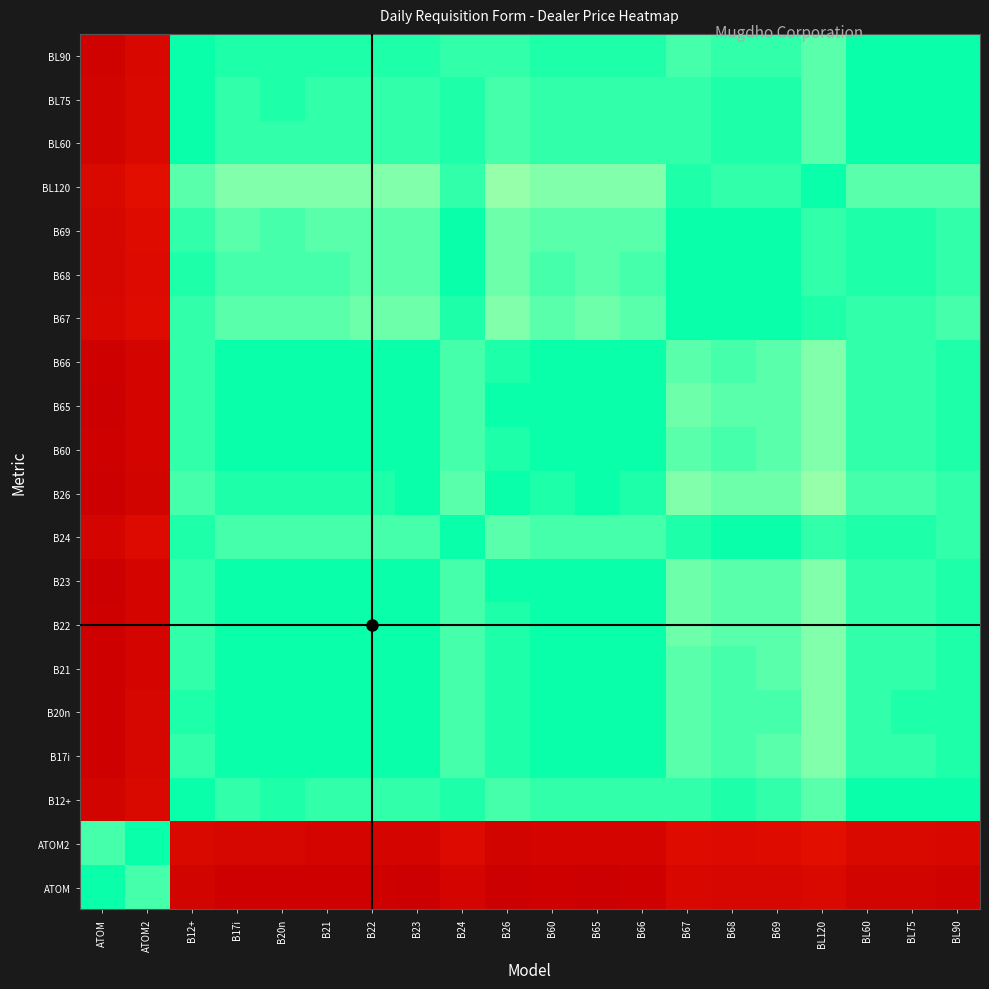

Reading left to right, list all the values displayed in this chart.

ATOM: ATOM=0.0	ATOM2=0.0	B12+=1.0	B17i=1.0	B20n=1.0	B21=1.0	B22=1.0	B23=1.0	B24=1.0	B26=1.0	B60=1.0	B65=1.0	B66=1.0	B67=1.0	B68=1.0	B69=1.0	BL120=0.9	BL60=1.0	BL75=1.0	BL90=1.0
ATOM2: ATOM=-0.0	ATOM2=0.0	B12+=0.9	B17i=1.0	B20n=1.0	B21=1.0	B22=1.0	B23=1.0	B24=0.9	B26=1.0	B60=1.0	B65=1.0	B66=1.0	B67=0.9	B68=0.9	B69=0.9	BL120=0.9	BL60=0.9	BL75=0.9	BL90=0.9
B12+: ATOM=-1.0	ATOM2=-0.9	B12+=0.0	B17i=0.0	B20n=0.0	B21=0.0	B22=0.0	B23=0.0	B24=-0.0	B26=0.0	B60=0.0	B65=0.0	B66=0.0	B67=-0.0	B68=-0.0	B69=-0.0	BL120=-0.0	BL60=-0.0	BL75=-0.0	BL90=0.0
B17i: ATOM=-1.0	ATOM2=-1.0	B12+=-0.0	B17i=0.0	B20n=-0.0	B21=0.0	B22=0.0	B23=0.0	B24=-0.0	B26=0.0	B60=0.0	B65=0.0	B66=0.0	B67=-0.0	B68=-0.0	B69=-0.0	BL120=-0.1	BL60=-0.0	BL75=-0.0	BL90=-0.0
B20n: ATOM=-1.0	ATOM2=-1.0	B12+=-0.0	B17i=0.0	B20n=0.0	B21=0.0	B22=0.0	B23=0.0	B24=-0.0	B26=0.0	B60=0.0	B65=0.0	B66=0.0	B67=-0.0	B68=-0.0	B69=-0.0	BL120=-0.0	BL60=-0.0	BL75=-0.0	BL90=-0.0
B21: ATOM=-1.0	ATOM2=-1.0	B12+=-0.0	B17i=-0.0	B20n=-0.0	B21=0.0	B22=0.0	B23=0.0	B24=-0.0	B26=0.0	B60=-0.0	B65=0.0	B66=-0.0	B67=-0.0	B68=-0.0	B69=-0.0	BL120=-0.1	BL60=-0.0	BL75=-0.0	BL90=-0.0
B22: ATOM=-1.0	ATOM2=-1.0	B12+=-0.0	B17i=-0.0	B20n=-0.0	B21=-0.0	B22=0.0	B23=0.0	B24=-0.0	B26=0.0	B60=-0.0	B65=0.0	B66=-0.0	B67=-0.0	B68=-0.0	B69=-0.0	BL120=-0.1	BL60=-0.0	BL75=-0.0	BL90=-0.0
B23: ATOM=-1.0	ATOM2=-1.0	B12+=-0.0	B17i=-0.0	B20n=-0.0	B21=-0.0	B22=-0.0	B23=0.0	B24=-0.0	B26=0.0	B60=-0.0	B65=-0.0	B66=-0.0	B67=-0.0	B68=-0.0	B69=-0.0	BL120=-0.1	BL60=-0.0	BL75=-0.0	BL90=-0.0
B24: ATOM=-1.0	ATOM2=-0.9	B12+=0.0	B17i=0.0	B20n=0.0	B21=0.0	B22=0.0	B23=0.0	B24=0.0	B26=0.0	B60=0.0	B65=0.0	B66=0.0	B67=-0.0	B68=-0.0	B69=-0.0	BL120=-0.0	BL60=0.0	BL75=0.0	BL90=0.0
B26: ATOM=-1.0	ATOM2=-1.0	B12+=-0.0	B17i=-0.0	B20n=-0.0	B21=-0.0	B22=-0.0	B23=-0.0	B24=-0.0	B26=0.0	B60=-0.0	B65=-0.0	B66=-0.0	B67=-0.0	B68=-0.0	B69=-0.0	BL120=-0.1	BL60=-0.0	BL75=-0.0	BL90=-0.0
B60: ATOM=-1.0	ATOM2=-1.0	B12+=-0.0	B17i=-0.0	B20n=-0.0	B21=0.0	B22=0.0	B23=0.0	B24=-0.0	B26=0.0	B60=0.0	B65=0.0	B66=-0.0	B67=-0.0	B68=-0.0	B69=-0.0	BL120=-0.1	BL60=-0.0	BL75=-0.0	BL90=-0.0
B65: ATOM=-1.0	ATOM2=-1.0	B12+=-0.0	B17i=-0.0	B20n=-0.0	B21=-0.0	B22=-0.0	B23=0.0	B24=-0.0	B26=0.0	B60=-0.0	B65=0.0	B66=-0.0	B67=-0.0	B68=-0.0	B69=-0.0	BL120=-0.1	BL60=-0.0	BL75=-0.0	BL90=-0.0
B66: ATOM=-1.0	ATOM2=-1.0	B12+=-0.0	B17i=-0.0	B20n=-0.0	B21=0.0	B22=0.0	B23=0.0	B24=-0.0	B26=0.0	B60=0.0	B65=0.0	B66=0.0	B67=-0.0	B68=-0.0	B69=-0.0	BL120=-0.1	BL60=-0.0	BL75=-0.0	BL90=-0.0
B67: ATOM=-1.0	ATOM2=-0.9	B12+=0.0	B17i=0.0	B20n=0.0	B21=0.0	B22=0.0	B23=0.0	B24=0.0	B26=0.0	B60=0.0	B65=0.0	B66=0.0	B67=0.0	B68=0.0	B69=0.0	BL120=-0.0	BL60=0.0	BL75=0.0	BL90=0.0
B68: ATOM=-1.0	ATOM2=-0.9	B12+=0.0	B17i=0.0	B20n=0.0	B21=0.0	B22=0.0	B23=0.0	B24=0.0	B26=0.0	B60=0.0	B65=0.0	B66=0.0	B67=-0.0	B68=0.0	B69=-0.0	BL120=-0.0	BL60=0.0	BL75=0.0	BL90=0.0
B69: ATOM=-1.0	ATOM2=-0.9	B12+=0.0	B17i=0.0	B20n=0.0	B21=0.0	B22=0.0	B23=0.0	B24=0.0	B26=0.0	B60=0.0	B65=0.0	B66=0.0	B67=-0.0	B68=0.0	B69=0.0	BL120=-0.0	BL60=0.0	BL75=0.0	BL90=0.0
BL120: ATOM=-0.9	ATOM2=-0.9	B12+=0.0	B17i=0.1	B20n=0.0	B21=0.1	B22=0.1	B23=0.1	B24=0.0	B26=0.1	B60=0.1	B65=0.1	B66=0.1	B67=0.0	B68=0.0	B69=0.0	BL120=0.0	BL60=0.0	BL75=0.0	BL90=0.0
BL60: ATOM=-1.0	ATOM2=-0.9	B12+=0.0	B17i=0.0	B20n=0.0	B21=0.0	B22=0.0	B23=0.0	B24=-0.0	B26=0.0	B60=0.0	B65=0.0	B66=0.0	B67=-0.0	B68=-0.0	B69=-0.0	BL120=-0.0	BL60=0.0	BL75=0.0	BL90=0.0
BL75: ATOM=-1.0	ATOM2=-0.9	B12+=0.0	B17i=0.0	B20n=0.0	B21=0.0	B22=0.0	B23=0.0	B24=-0.0	B26=0.0	B60=0.0	B65=0.0	B66=0.0	B67=-0.0	B68=-0.0	B69=-0.0	BL120=-0.0	BL60=-0.0	BL75=0.0	BL90=0.0
BL90: ATOM=-1.0	ATOM2=-0.9	B12+=-0.0	B17i=0.0	B20n=0.0	B21=0.0	B22=0.0	B23=0.0	B24=-0.0	B26=0.0	B60=0.0	B65=0.0	B66=0.0	B67=-0.0	B68=-0.0	B69=-0.0	BL120=-0.0	BL60=-0.0	BL75=-0.0	BL90=0.0